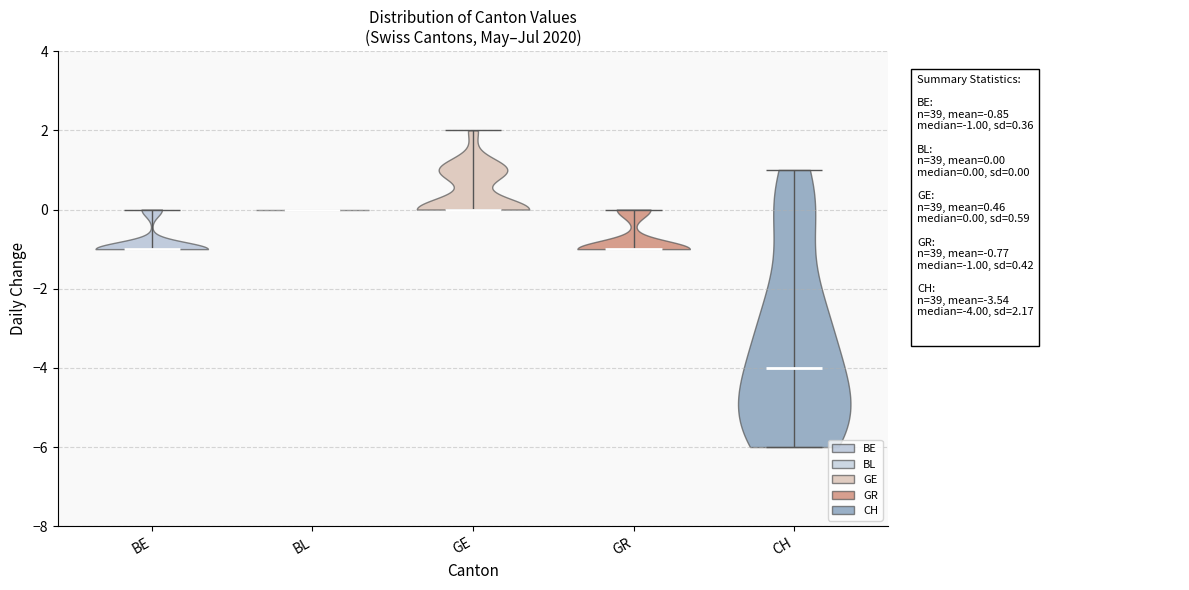

Reading left to right, read every violin against the y-axis: where its median line is, and the lowest and highest points it reaches. The values are not printed on the chart, so give them approximately, as read against the axis.

BE: median line -1, lowest point -1, highest point 0
BL: median line 0, lowest point 0, highest point 0
GE: median line 0, lowest point 0, highest point 2
GR: median line -1, lowest point -1, highest point 0
CH: median line -4, lowest point -6, highest point 1